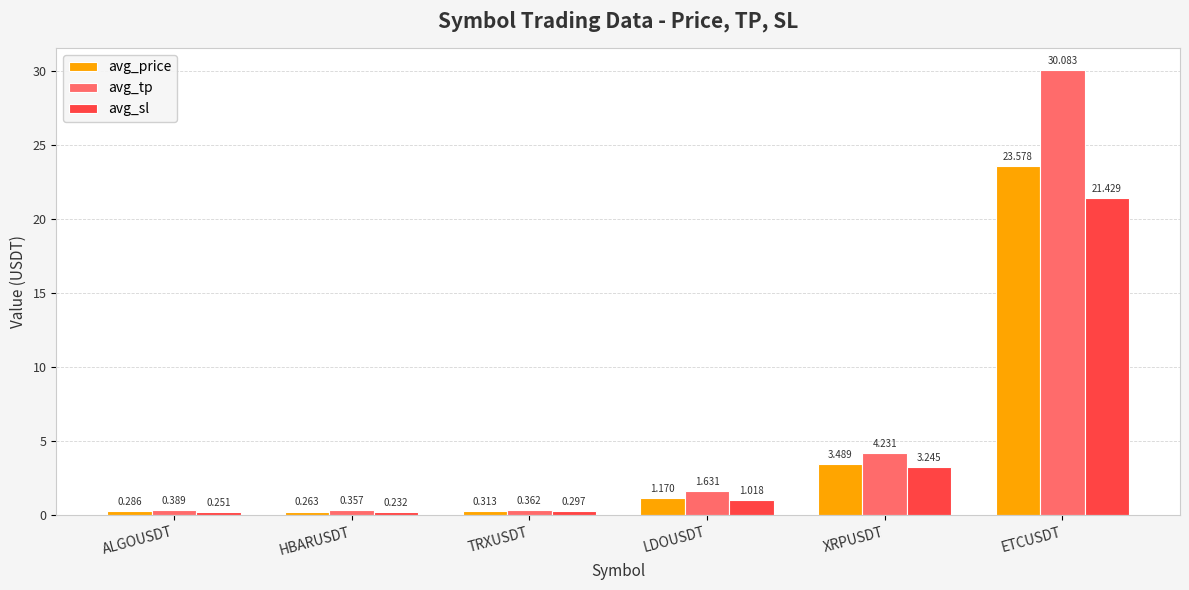

What is the difference between the avg_tp values at TRXUSDT and XRPUSDT?

3.9